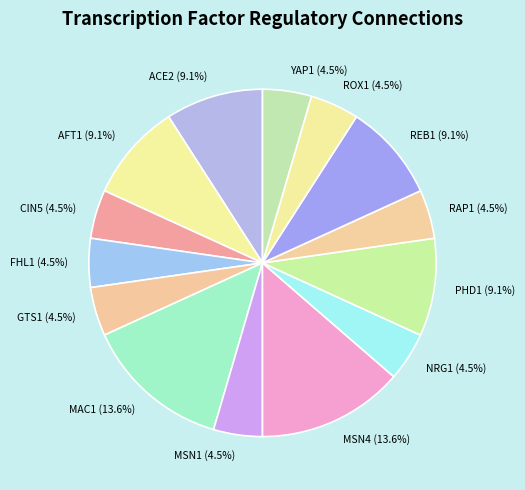

To the nearest percent, what percentage of the pie is PHD1?

9%